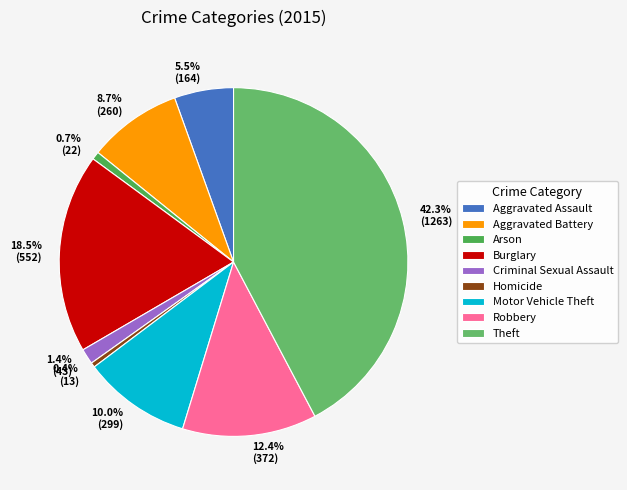

To the nearest percent, what is the average slice percentage?

11%